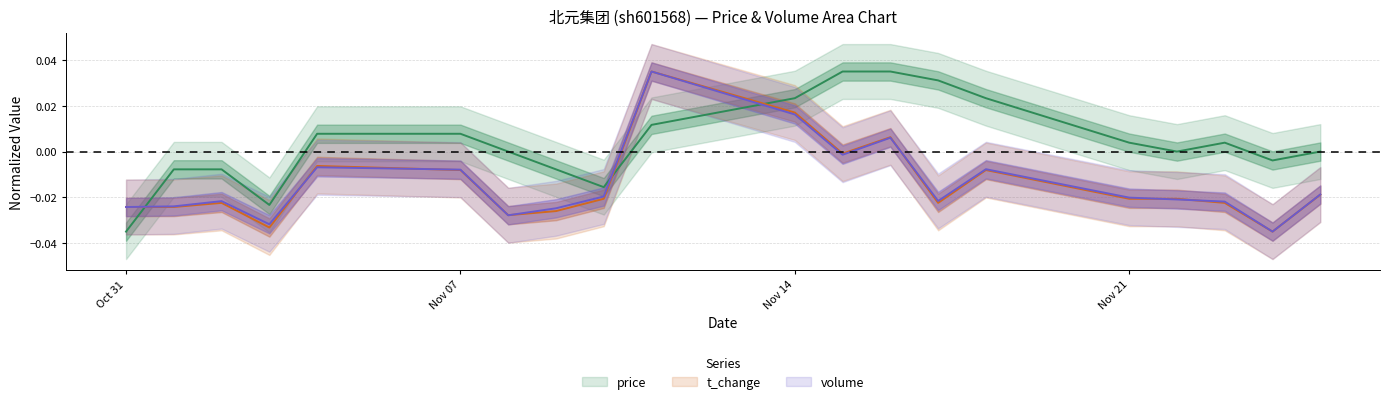

What is the sum of all price values?

0.1